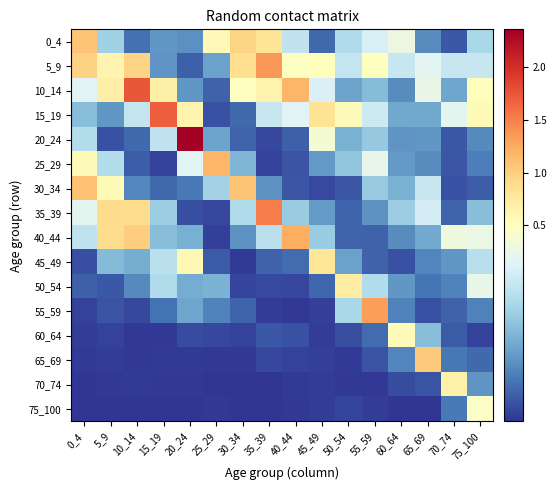

Which has a higher value, 30_34 or 40_44?

30_34